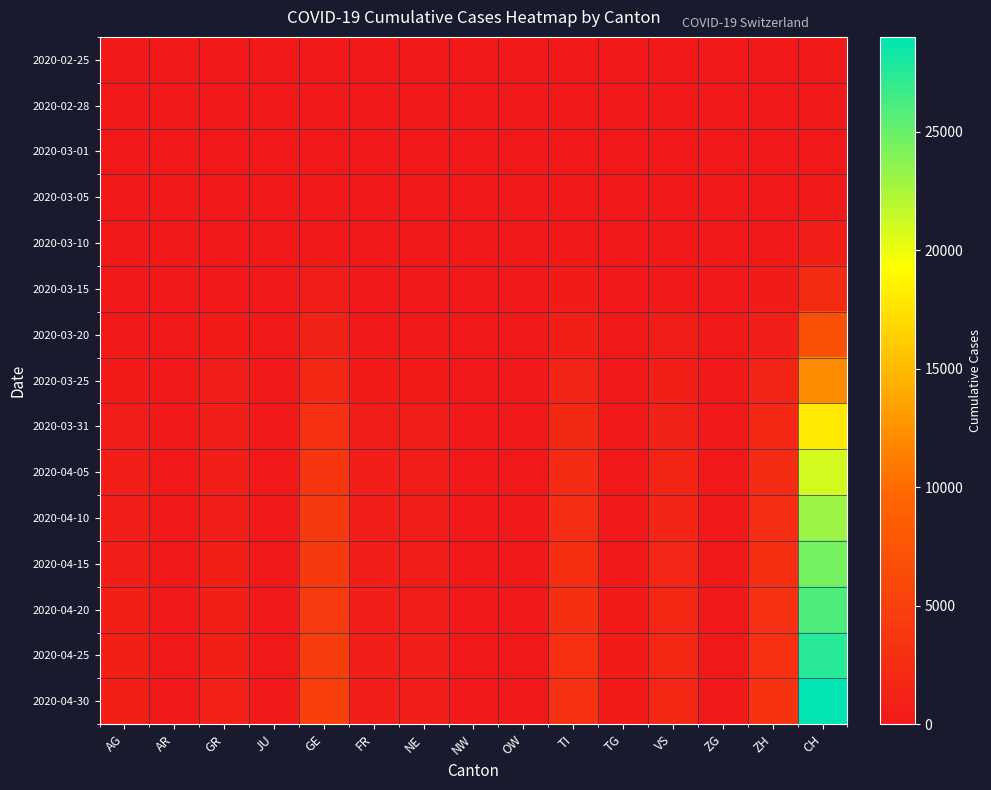

What is the spread (max minus min) of values at AG?

900